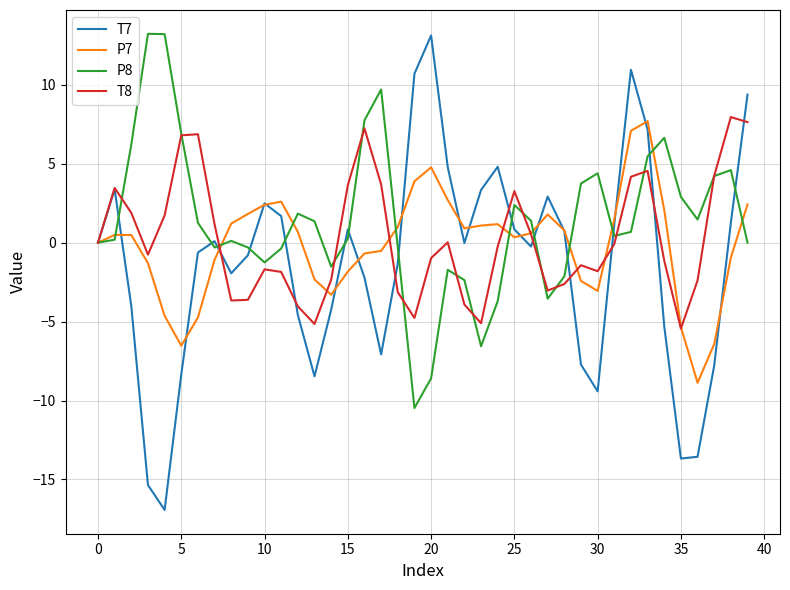

True or false: T8 and P7 intersect in this chart.

True